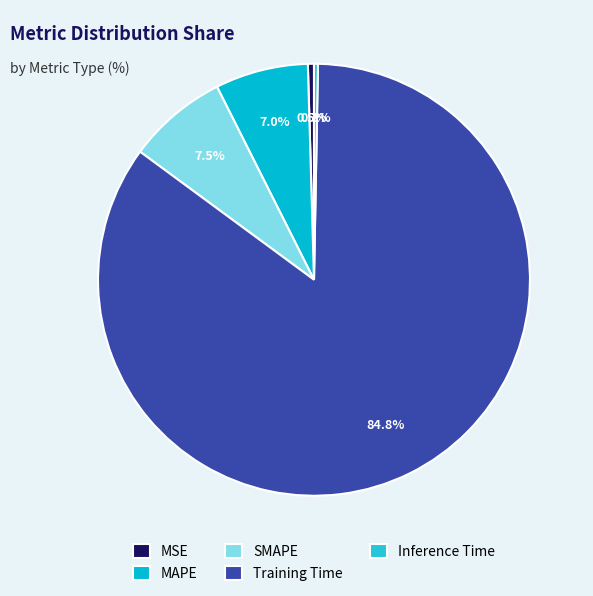

Is there any slice that represents more than half of the pie?

Yes